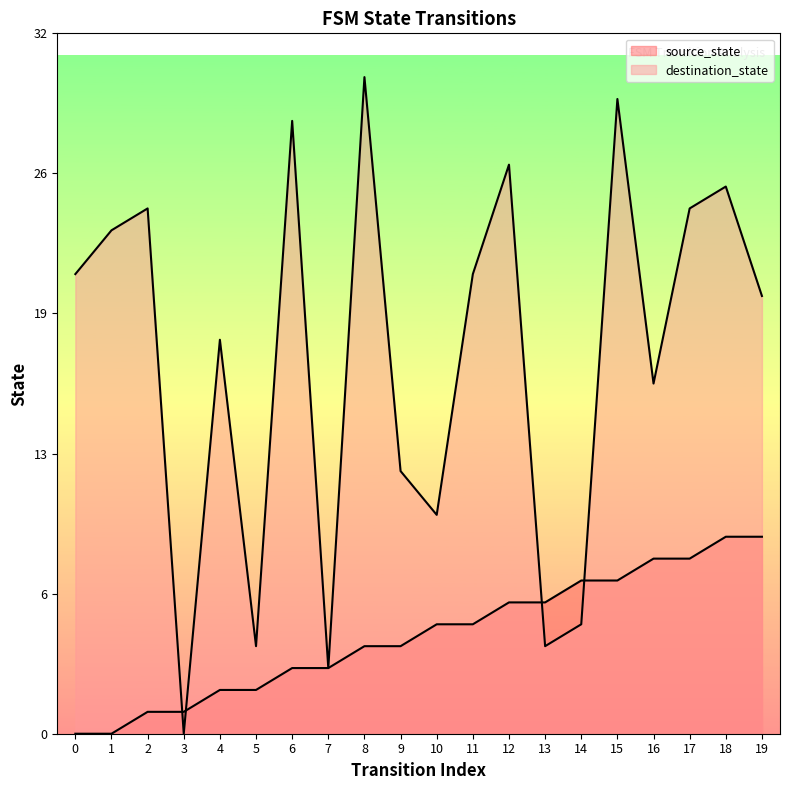

Reading left to right, extract all data points from this chart.

source_state: 0	0	1	1	2	2	3	3	4	4	5	5	6	6	7	7	8	8	9	9
destination_state: 21	23	24	0	18	4	28	3	30	12	10	21	26	4	5	29	16	24	25	20